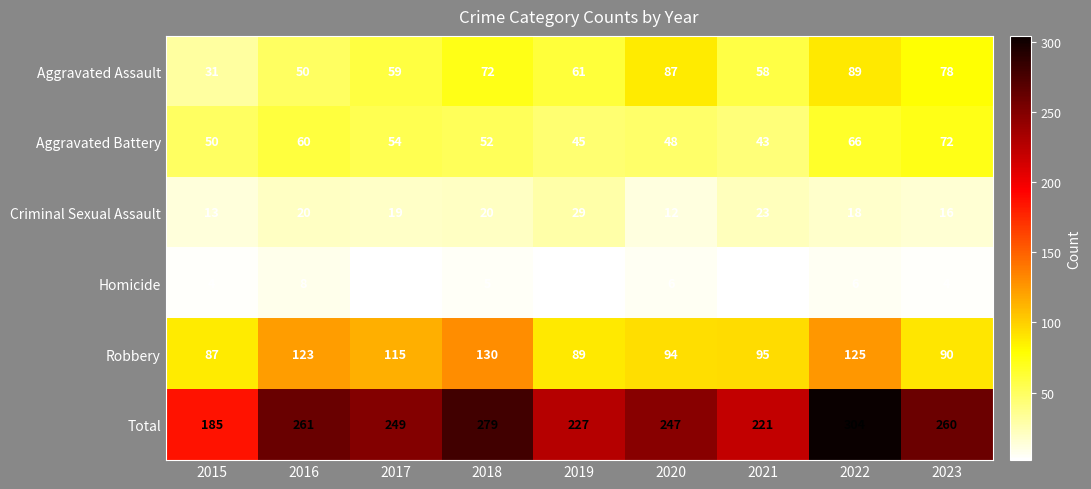

What is the sum of the Total values at 2020 and 2017?

496